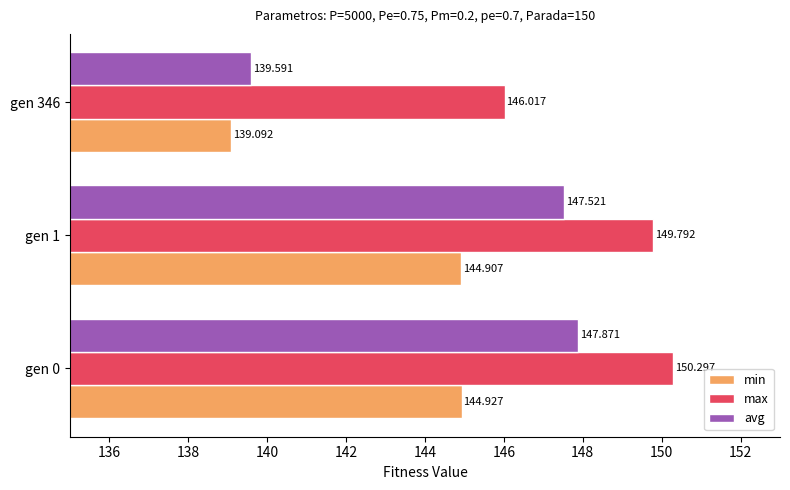

What is the greatest value displayed?

150.3